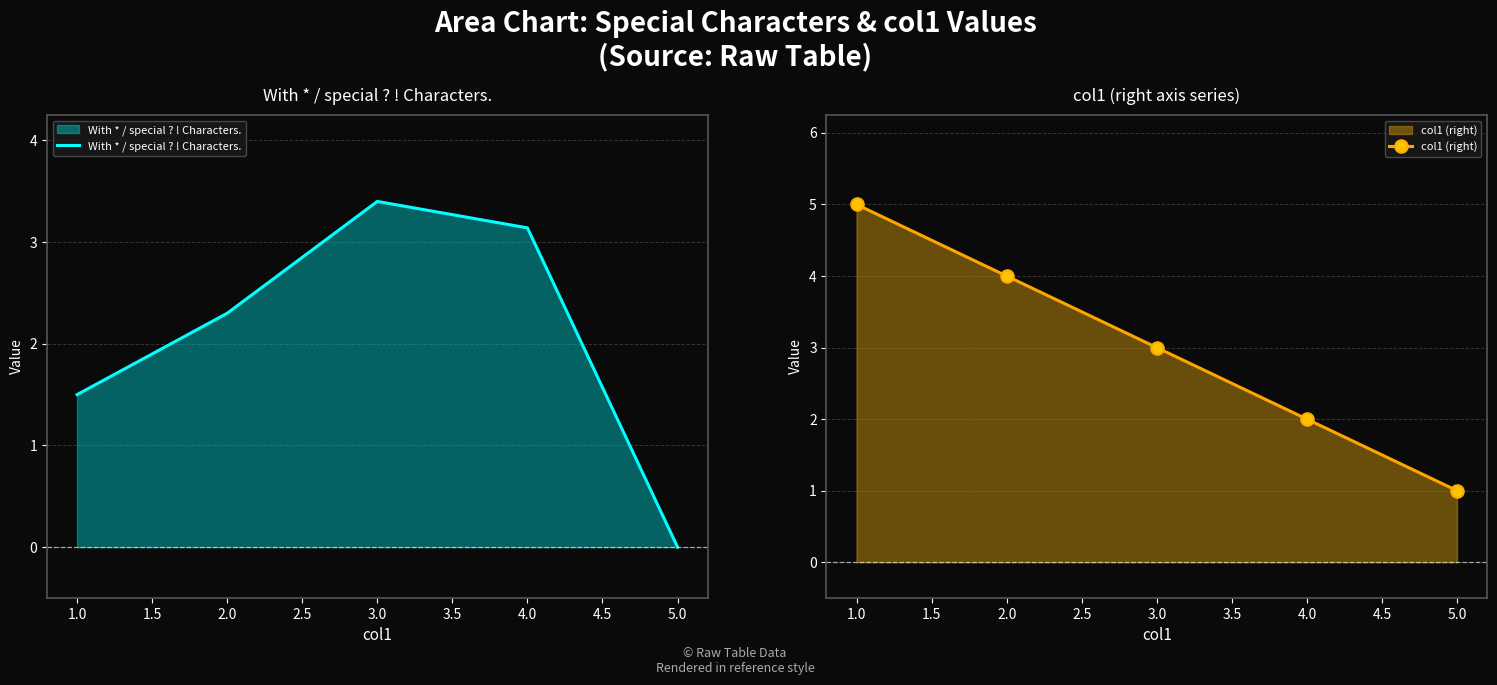

The col1 (right) series shows 1.4 at 3.0. True or false?

False